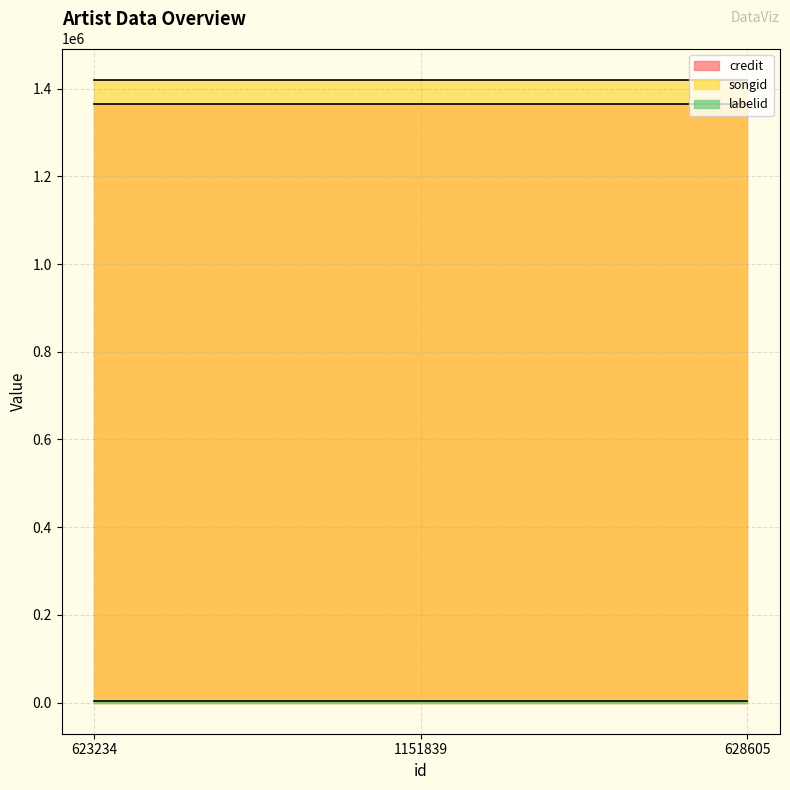

How many categories are shown in the chart?

3